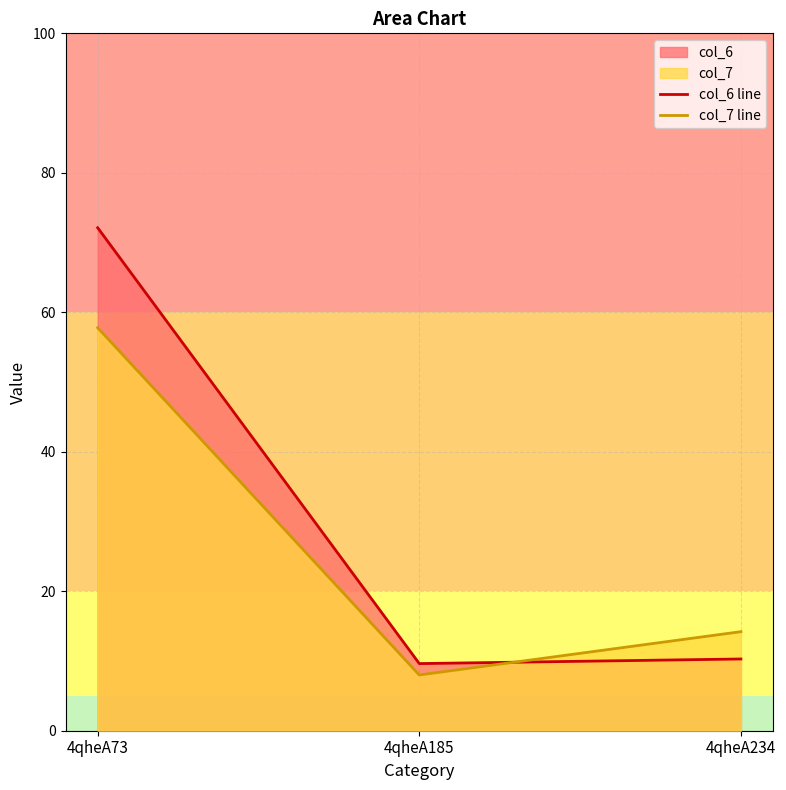

At which category is the sum across all series the highest?

4qheA73